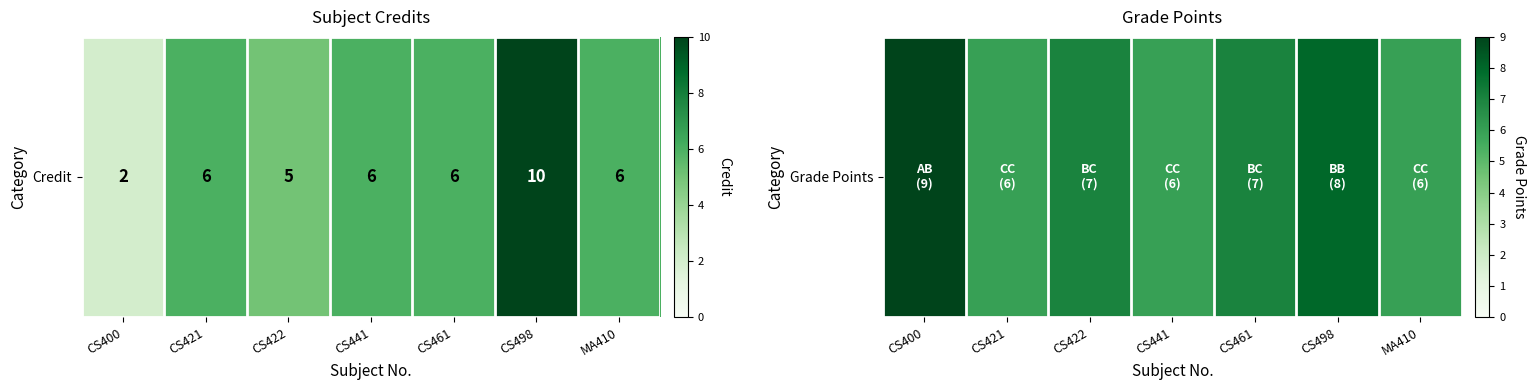

What is the difference between the maximum and minimum values?

3